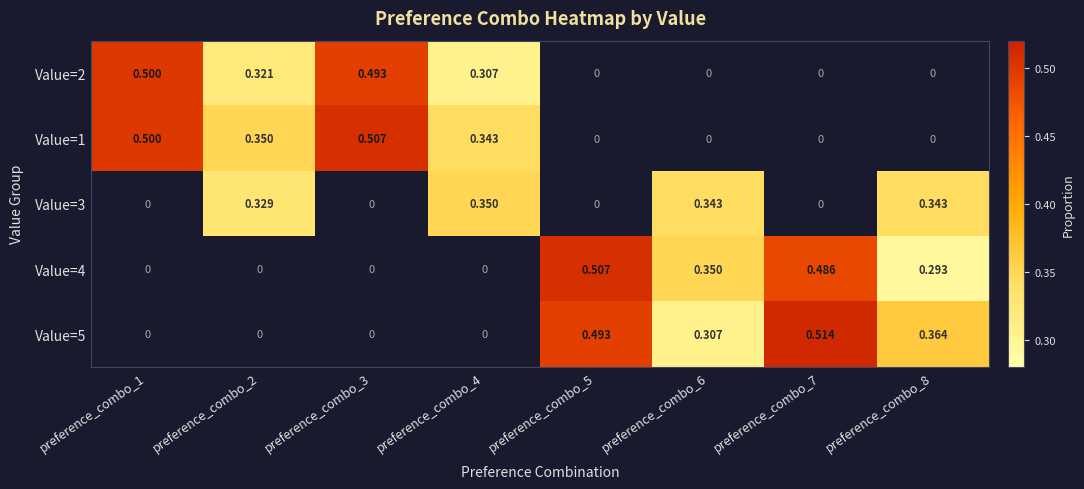

How many distinct data groups are displayed?

5